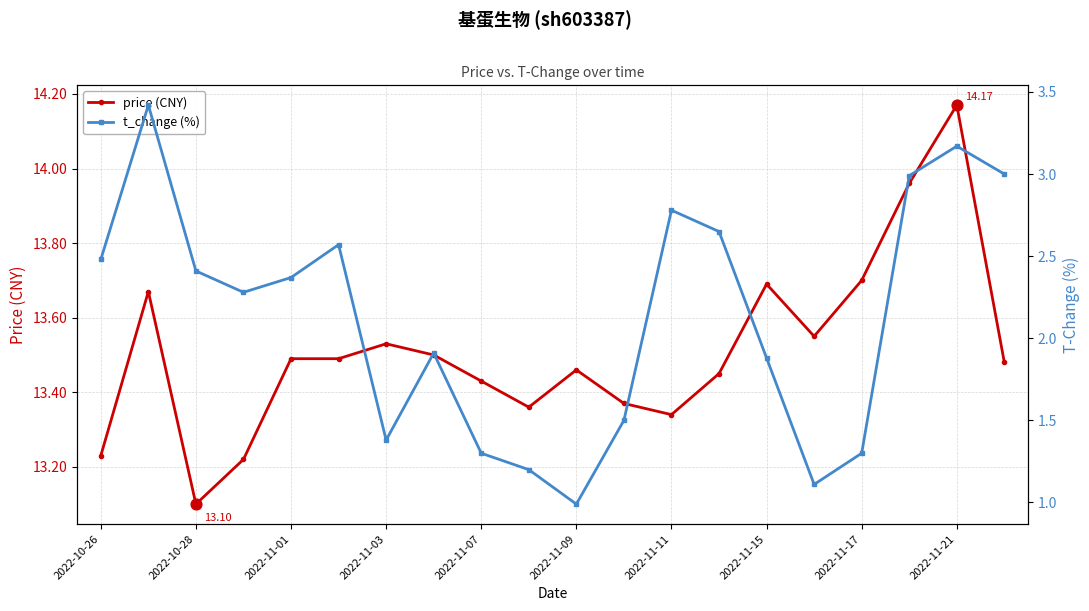

Which series has the largest total across all categories?

price (CNY)